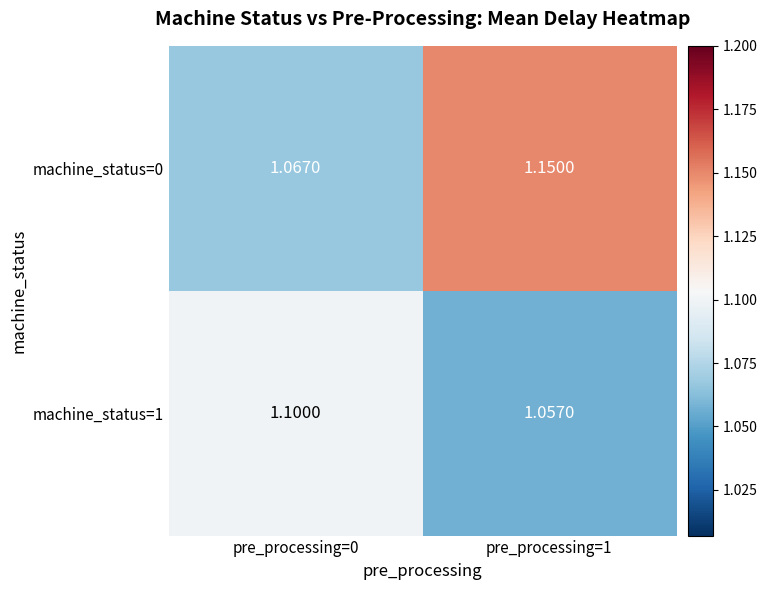

Is the value of machine_status=1 at pre_processing=0 greater than the value of machine_status=0 at pre_processing=0?

Yes